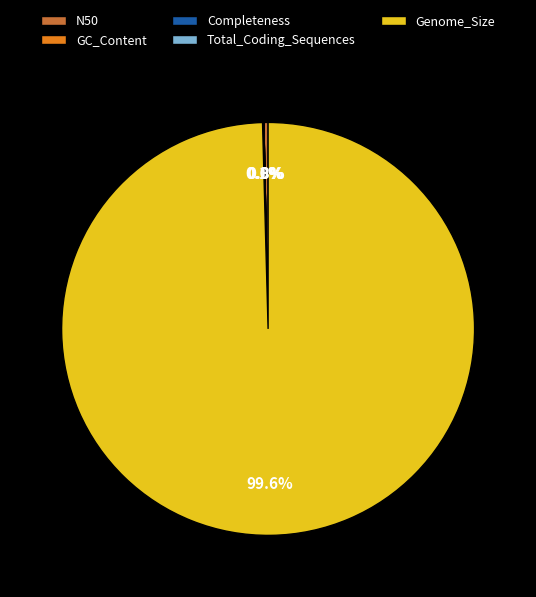

Does Genome_Size account for over 50% of the chart?

Yes